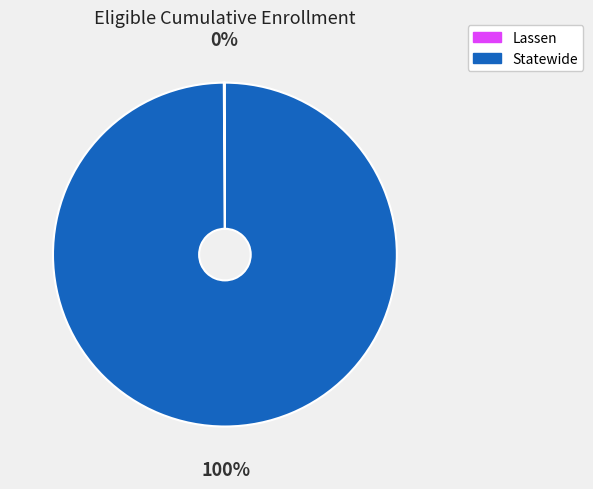

To the nearest percent, what is the average slice percentage?

50%